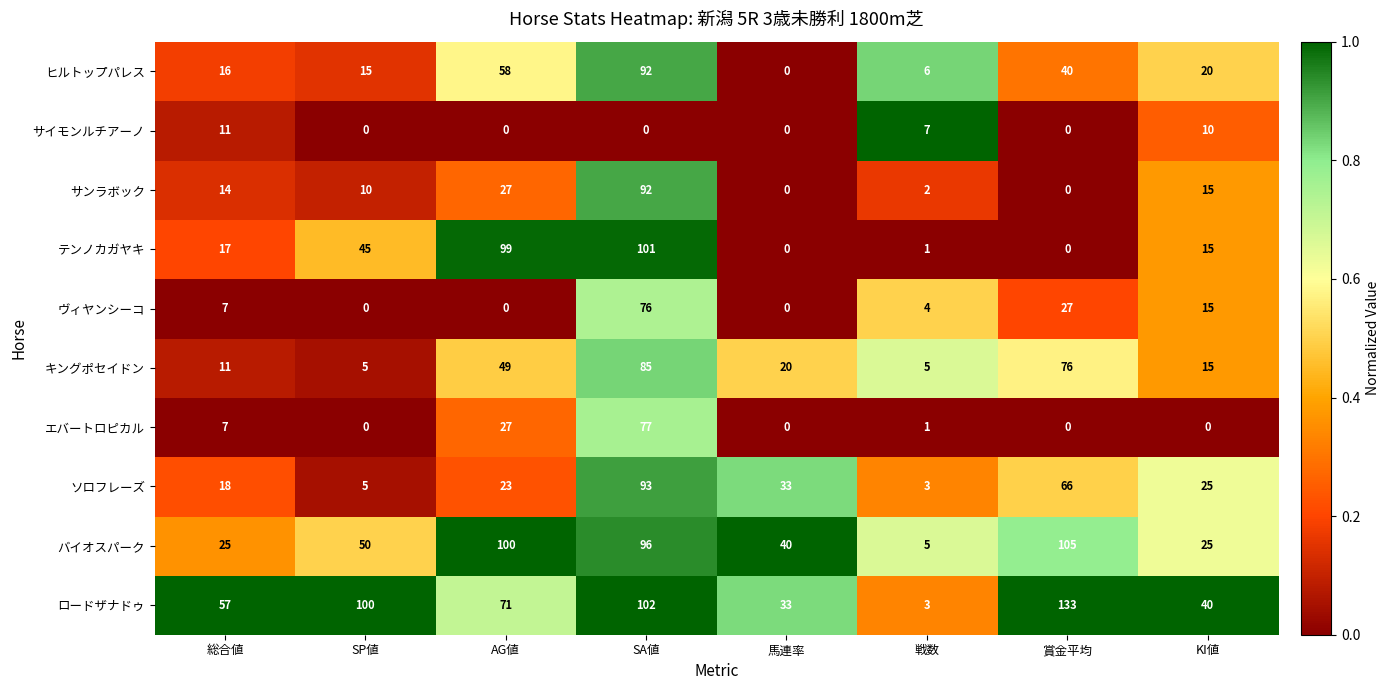

Read the ソロフレーズ value at 馬連率, to the nearest 5.

35